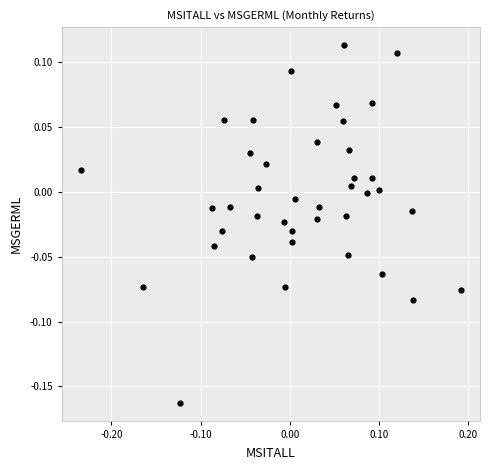

What is the range of Y values (max minus min)?

0.3